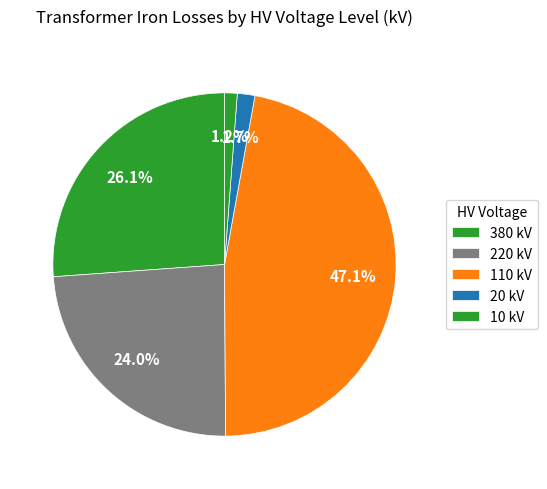

Count the number of slices in the pie.

5